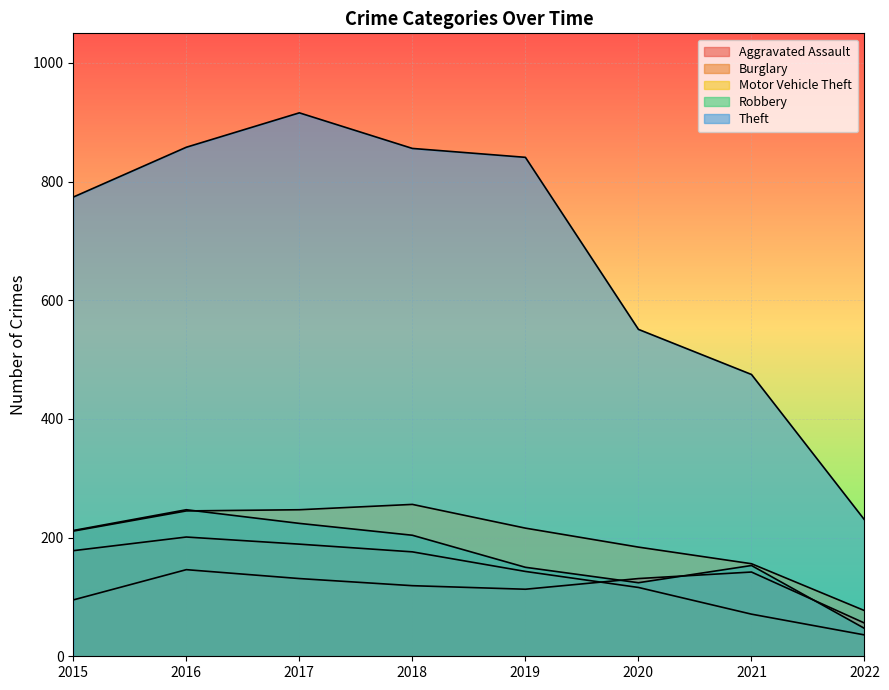

Between 2022 and 2016, which is larger?

2016